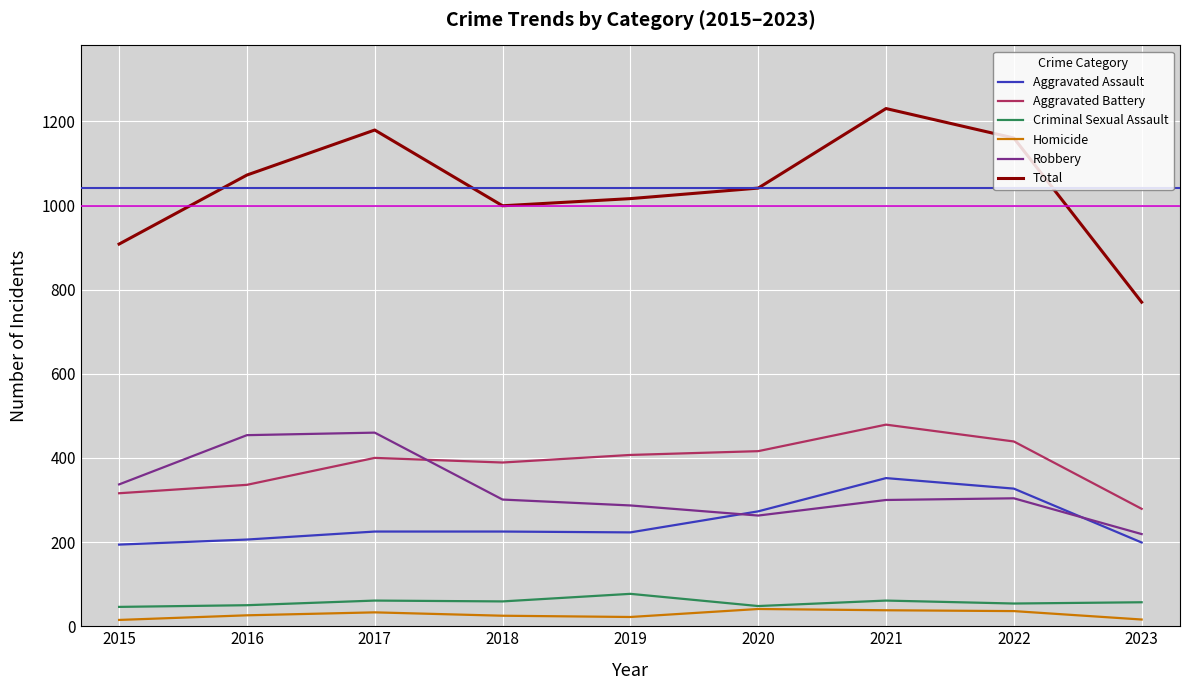

True or false: Total has more than 0 interior local peaks.

True